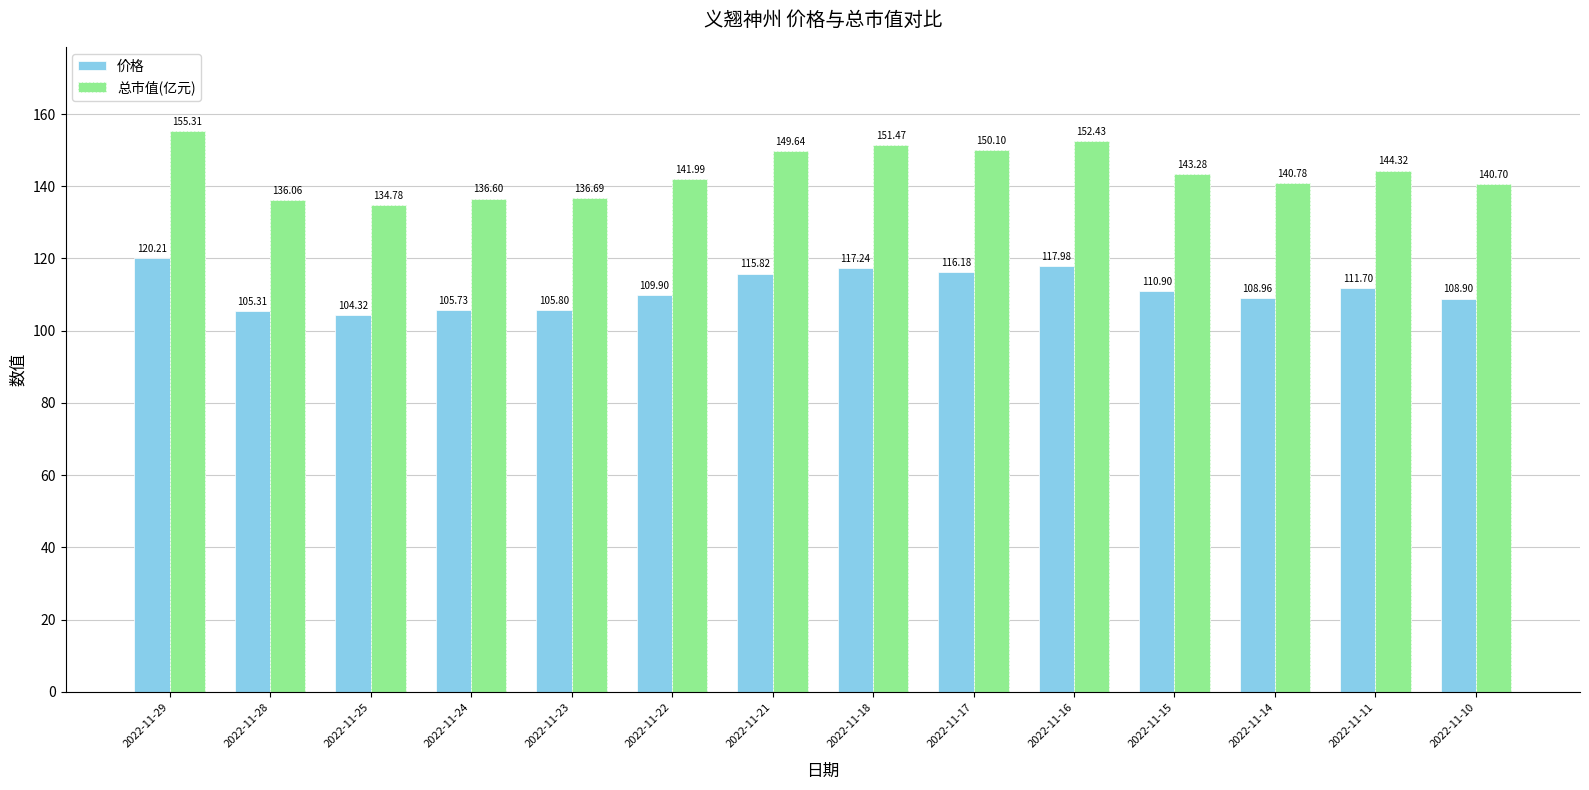

Where is 总市值(亿元) nearest to the value 145?

2022-11-11